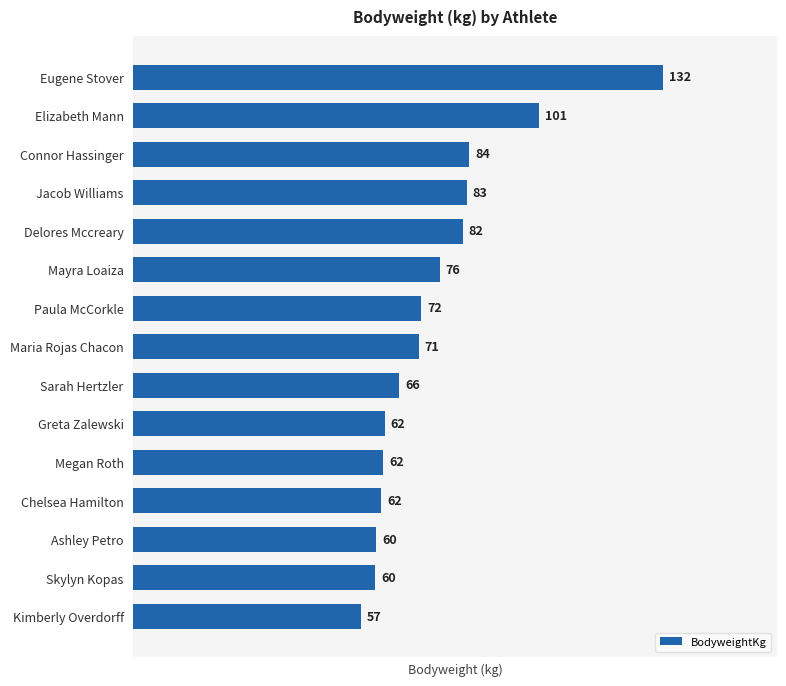

What position from the bottom is Sarah Hertzler?

7